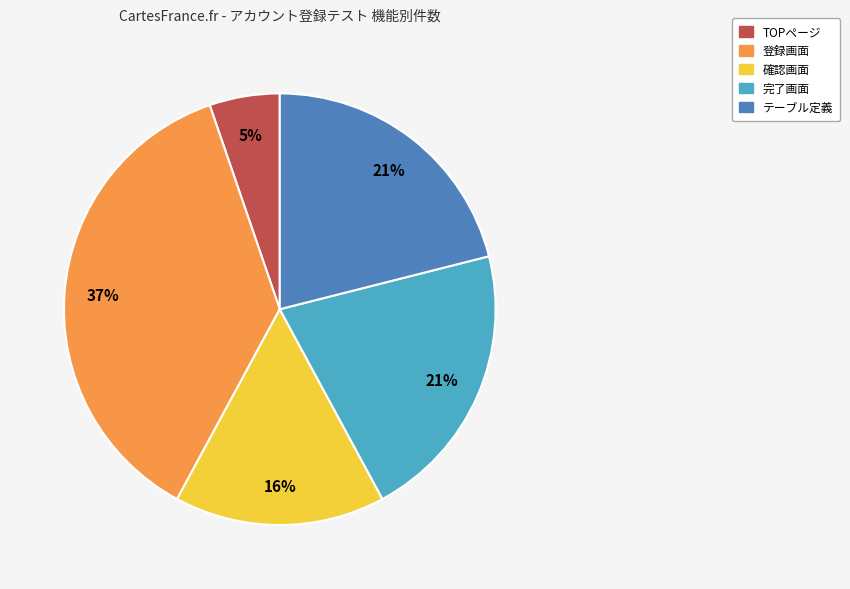

To the nearest percent, what portion does TOPページ represent?

5%